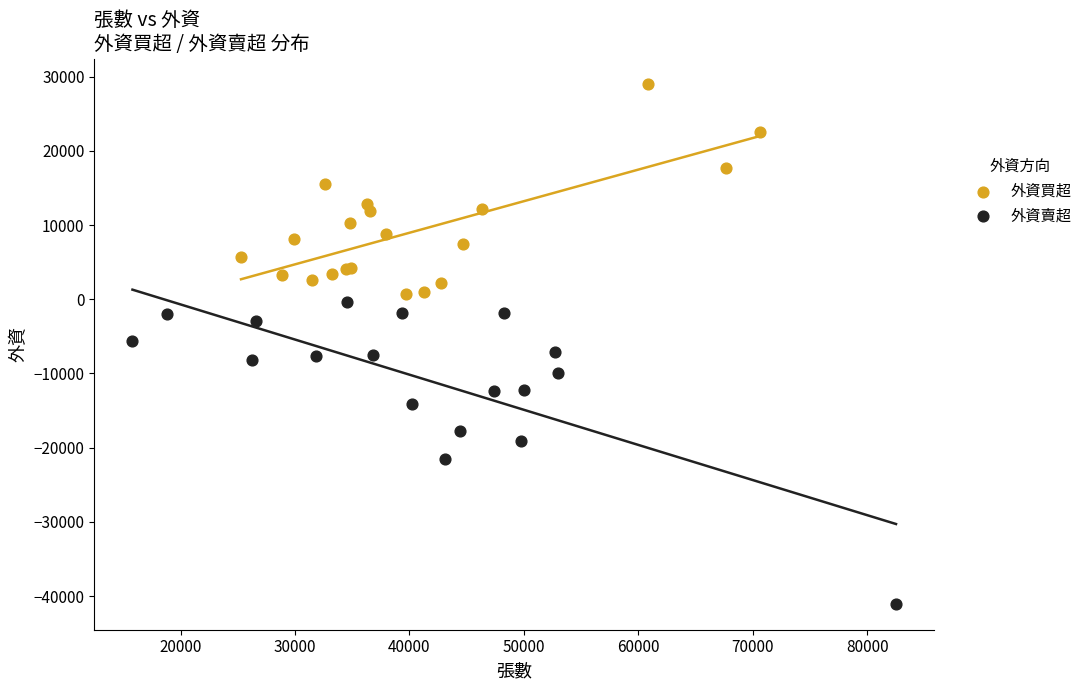

Which series has the widest spread of Y values?

外資賣超